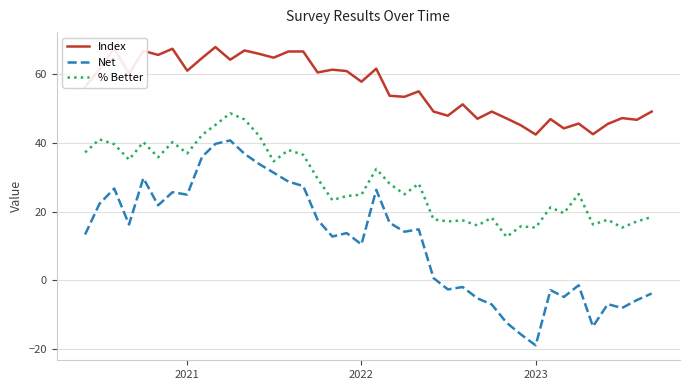

How many categories are shown in the chart?

40